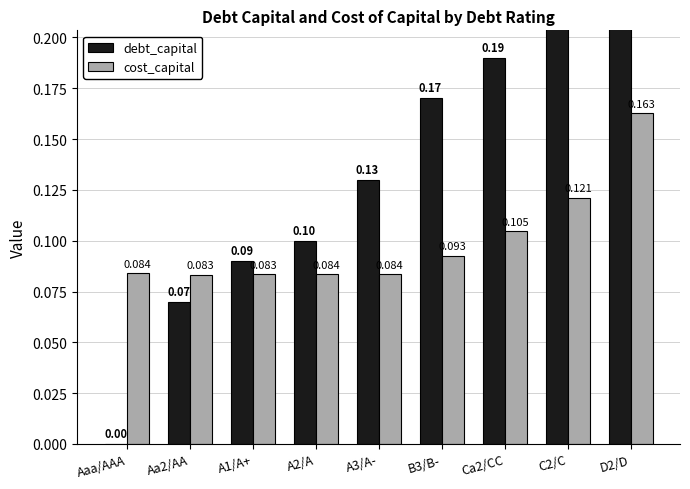

Count the number of categories in the chart.

9